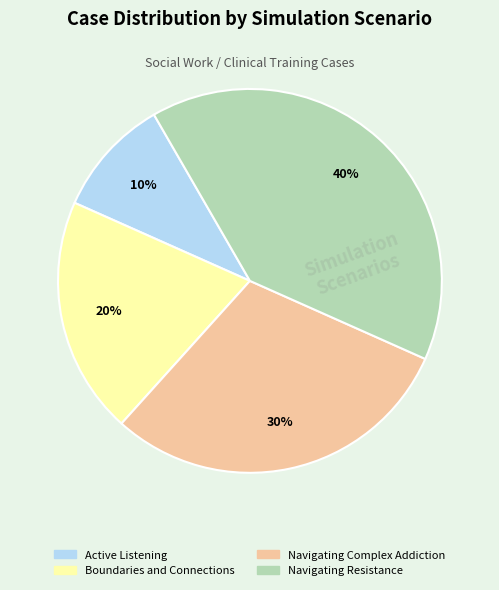

Approximately how many times larger is the value at Navigating Resistance compared to Active Listening?

4.0